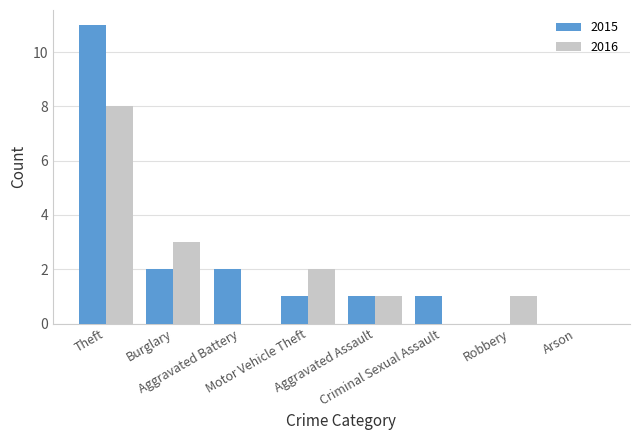

Which series has the largest total across all categories?

2015